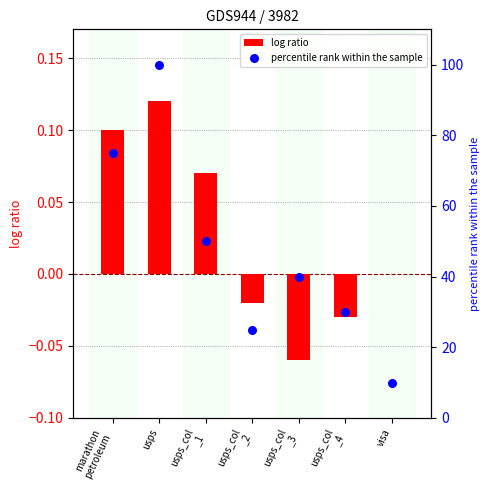

Which series has the largest Y range (max minus min)?

percentile rank within the sample